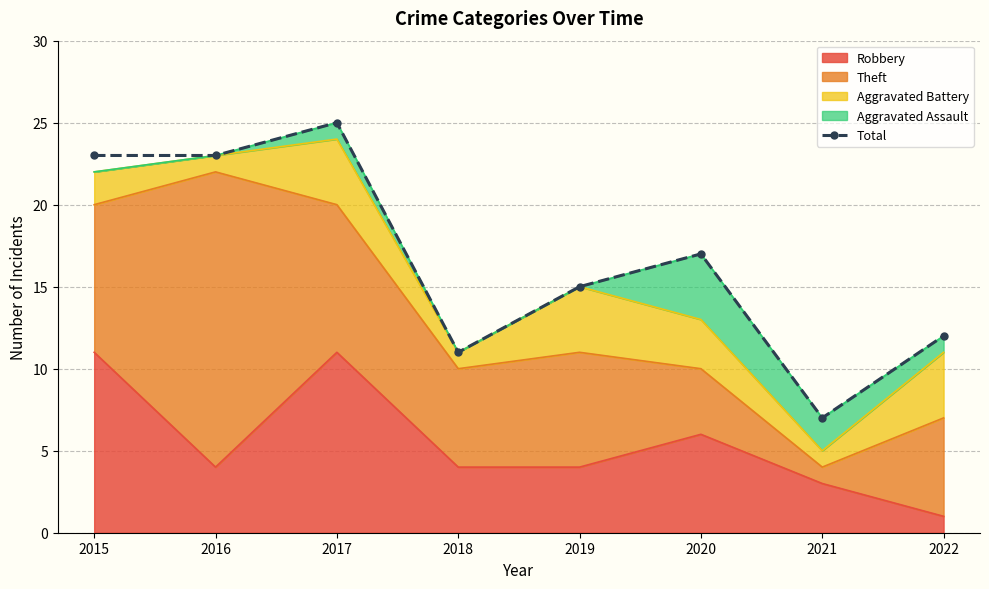

Reading left to right, transcribe all the data shown in this chart.

23	23	25	11	15	17	7	12